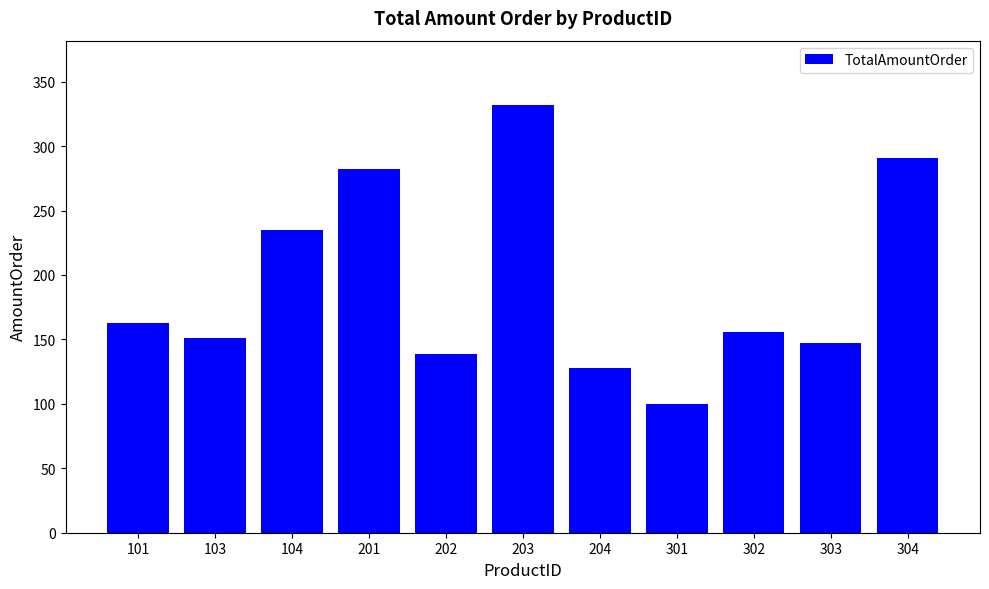

Between 302 and 104, which is larger?

104